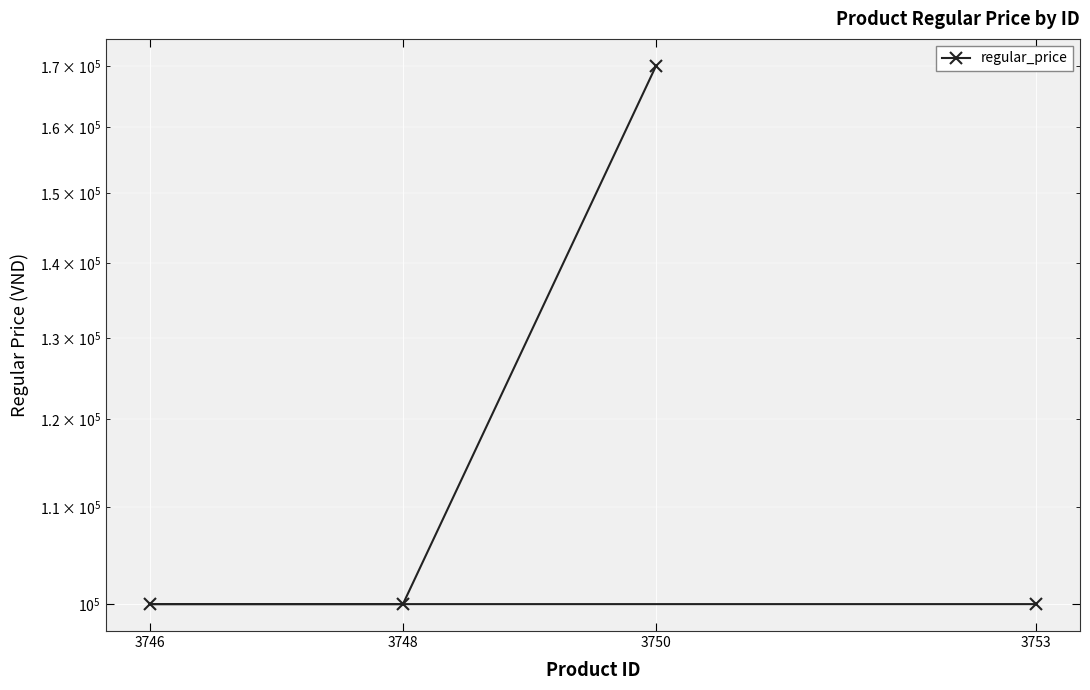

How many lines are shown in the chart?

1